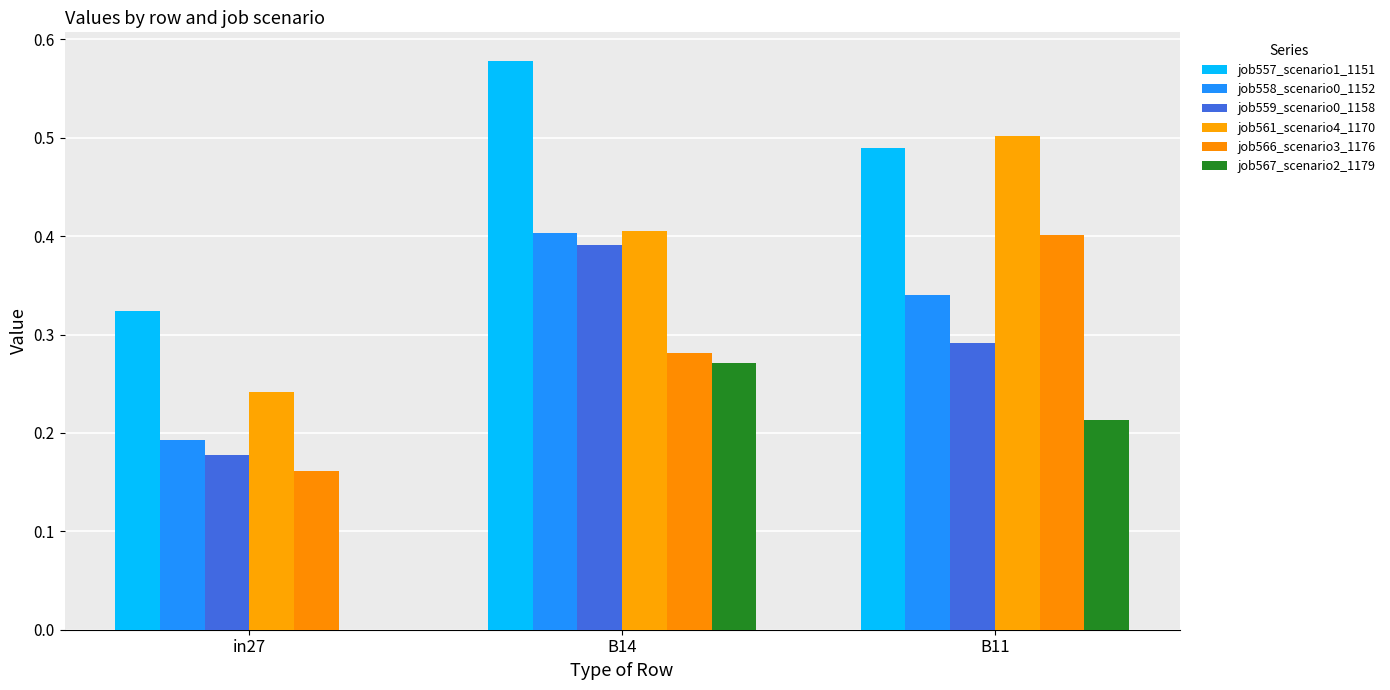

Does the chart contain stacked bars?

No